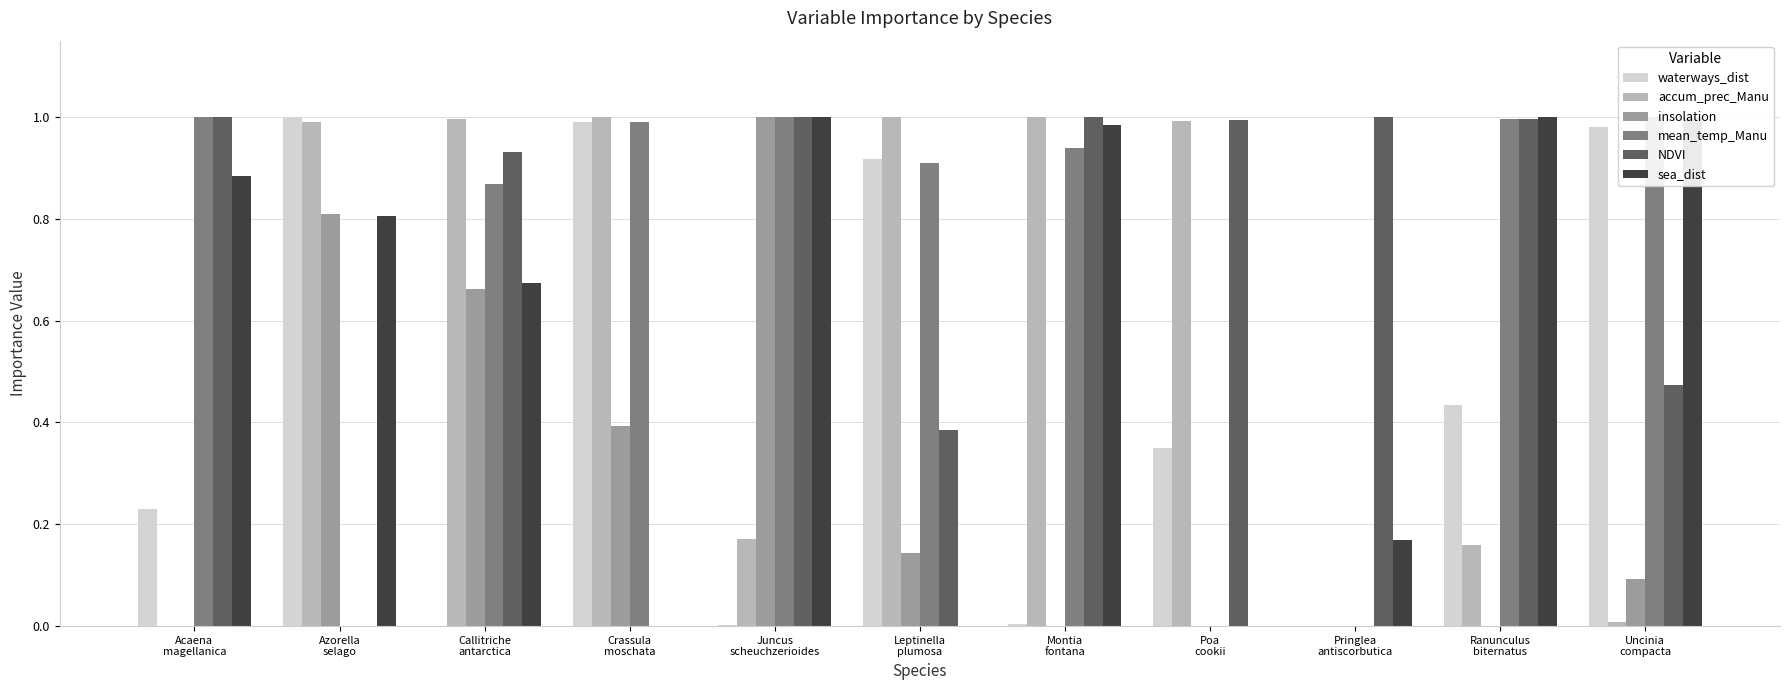

Reading left to right, what are all the values shown in this chart?

waterways_dist: Acaena
magellanica=0.2	Azorella
selago=1.0	Callitriche
antarctica=0.0	Crassula
moschata=1.0	Juncus
scheuchzerioides=0.0	Leptinella
plumosa=0.9	Montia
fontana=0.0	Poa
cookii=0.3	Pringlea
antiscorbutica=0.0	Ranunculus
biternatus=0.4	Uncinia
compacta=1.0
accum_prec_Manu: Acaena
magellanica=0.0	Azorella
selago=1.0	Callitriche
antarctica=1.0	Crassula
moschata=1.0	Juncus
scheuchzerioides=0.2	Leptinella
plumosa=1.0	Montia
fontana=1.0	Poa
cookii=1.0	Pringlea
antiscorbutica=0.0	Ranunculus
biternatus=0.2	Uncinia
compacta=0.0
insolation: Acaena
magellanica=0.0	Azorella
selago=0.8	Callitriche
antarctica=0.7	Crassula
moschata=0.4	Juncus
scheuchzerioides=1.0	Leptinella
plumosa=0.1	Montia
fontana=0.0	Poa
cookii=0.0	Pringlea
antiscorbutica=0.0	Ranunculus
biternatus=0.0	Uncinia
compacta=0.1
mean_temp_Manu: Acaena
magellanica=1.0	Azorella
selago=0.0	Callitriche
antarctica=0.9	Crassula
moschata=1.0	Juncus
scheuchzerioides=1.0	Leptinella
plumosa=0.9	Montia
fontana=0.9	Poa
cookii=0.0	Pringlea
antiscorbutica=0.0	Ranunculus
biternatus=1.0	Uncinia
compacta=1.0
NDVI: Acaena
magellanica=1.0	Azorella
selago=0.0	Callitriche
antarctica=0.9	Crassula
moschata=0.0	Juncus
scheuchzerioides=1.0	Leptinella
plumosa=0.4	Montia
fontana=1.0	Poa
cookii=1.0	Pringlea
antiscorbutica=1.0	Ranunculus
biternatus=1.0	Uncinia
compacta=0.5
sea_dist: Acaena
magellanica=0.9	Azorella
selago=0.8	Callitriche
antarctica=0.7	Crassula
moschata=0.0	Juncus
scheuchzerioides=1.0	Leptinella
plumosa=0.0	Montia
fontana=1.0	Poa
cookii=0.0	Pringlea
antiscorbutica=0.2	Ranunculus
biternatus=1.0	Uncinia
compacta=1.0